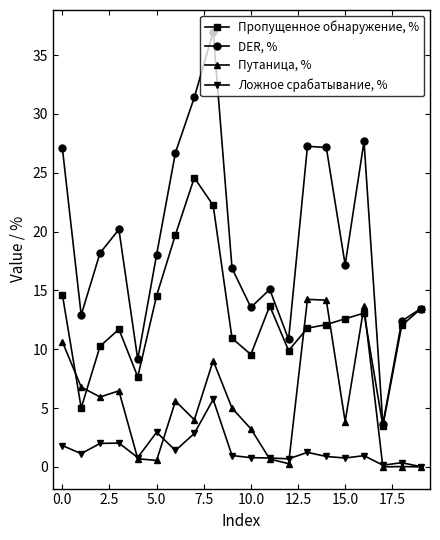

True or false: DER, % and Путаница, % intersect in this chart.

False